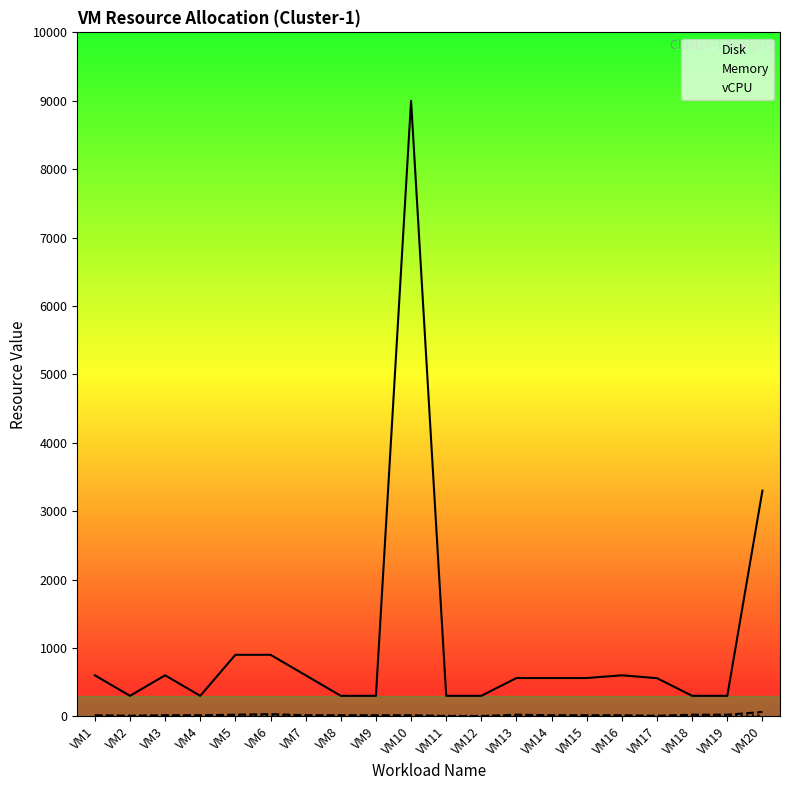

At how many categories does at least one series exceed 4040?

1